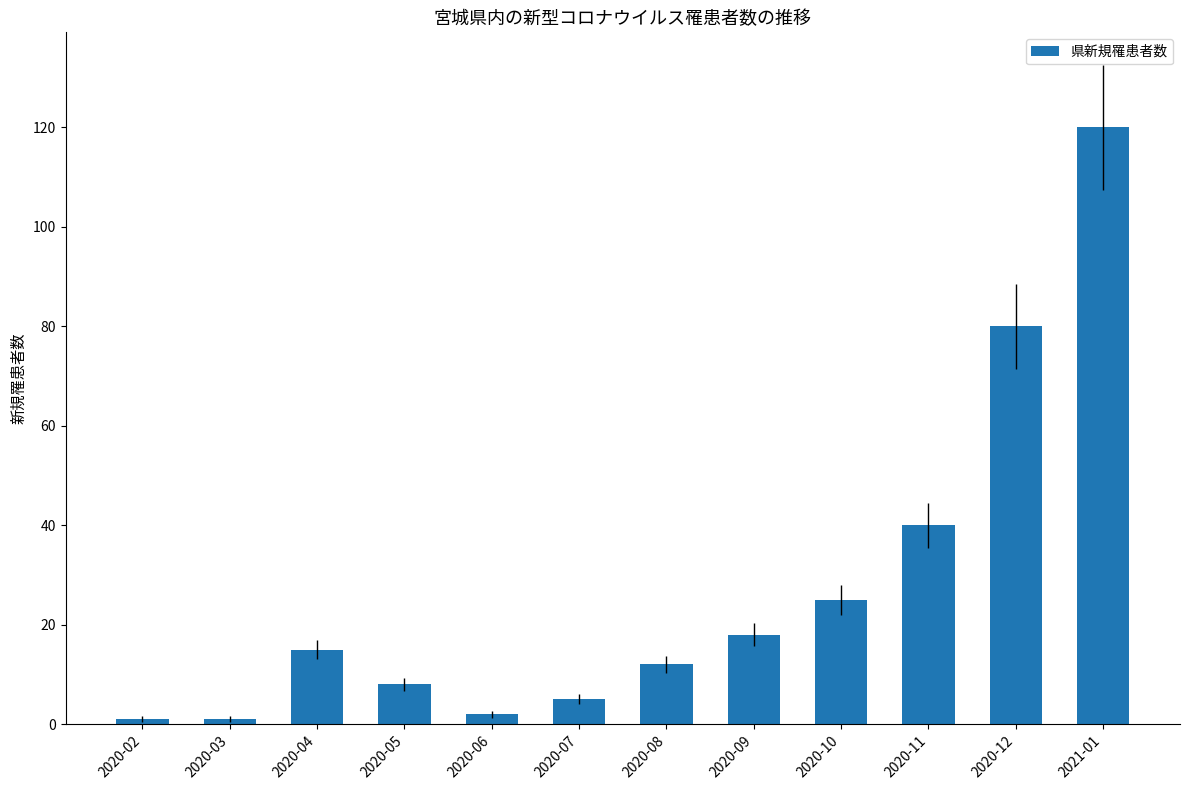

Reading left to right, list all the values displayed in this chart.

1	1	15	8	2	5	12	18	25	40	80	120